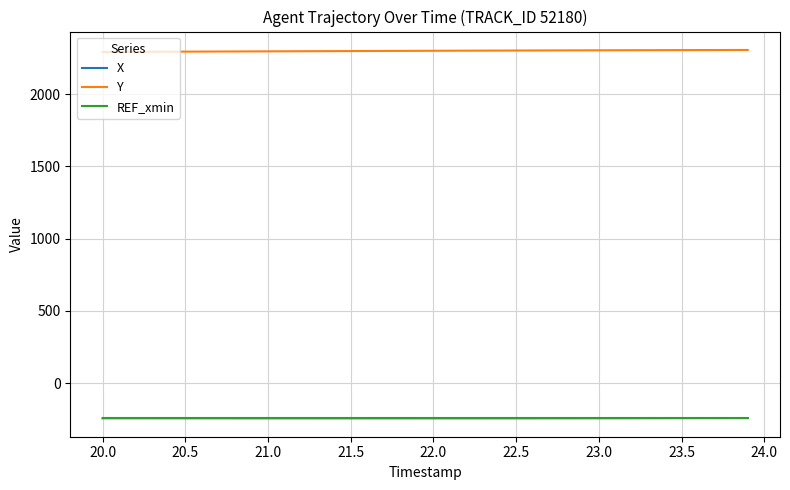

Which series has the largest total across all categories?

Y